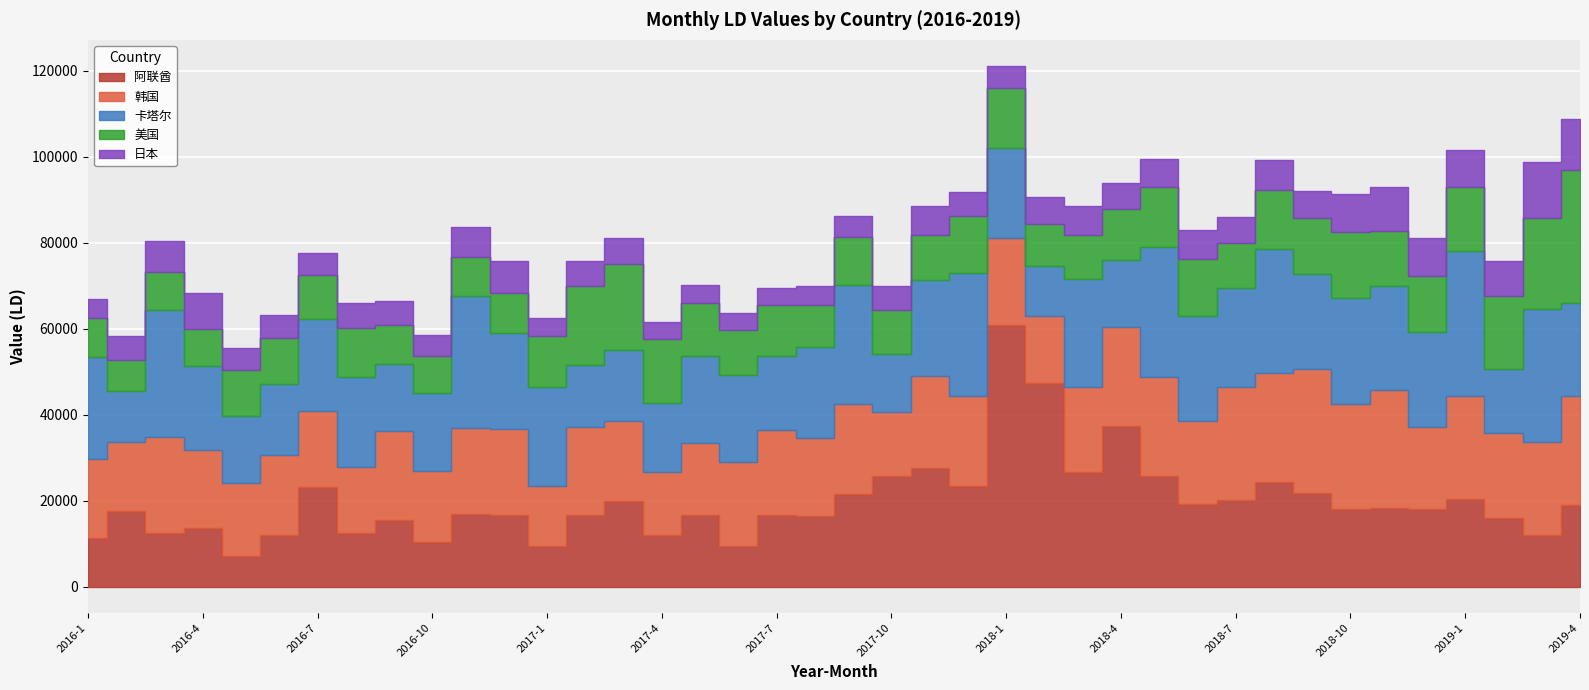

What is the minimum value shown in the chart?

3916.6